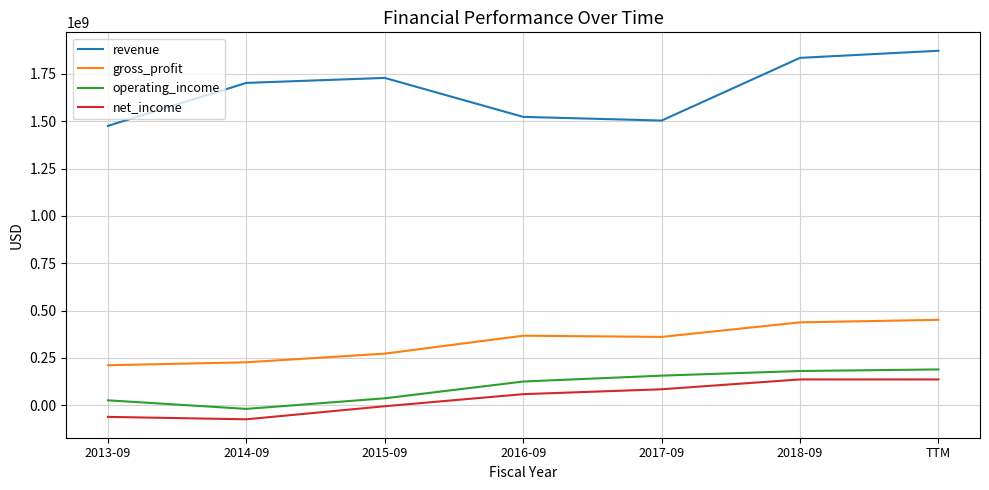

True or false: gross_profit and net_income intersect in this chart.

False